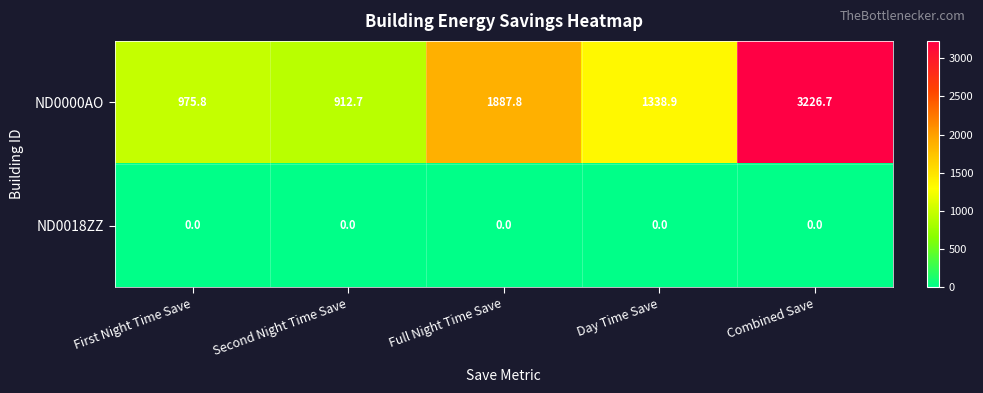

The value of ND0000AO at Combined Save is 2055.1. True or false?

False